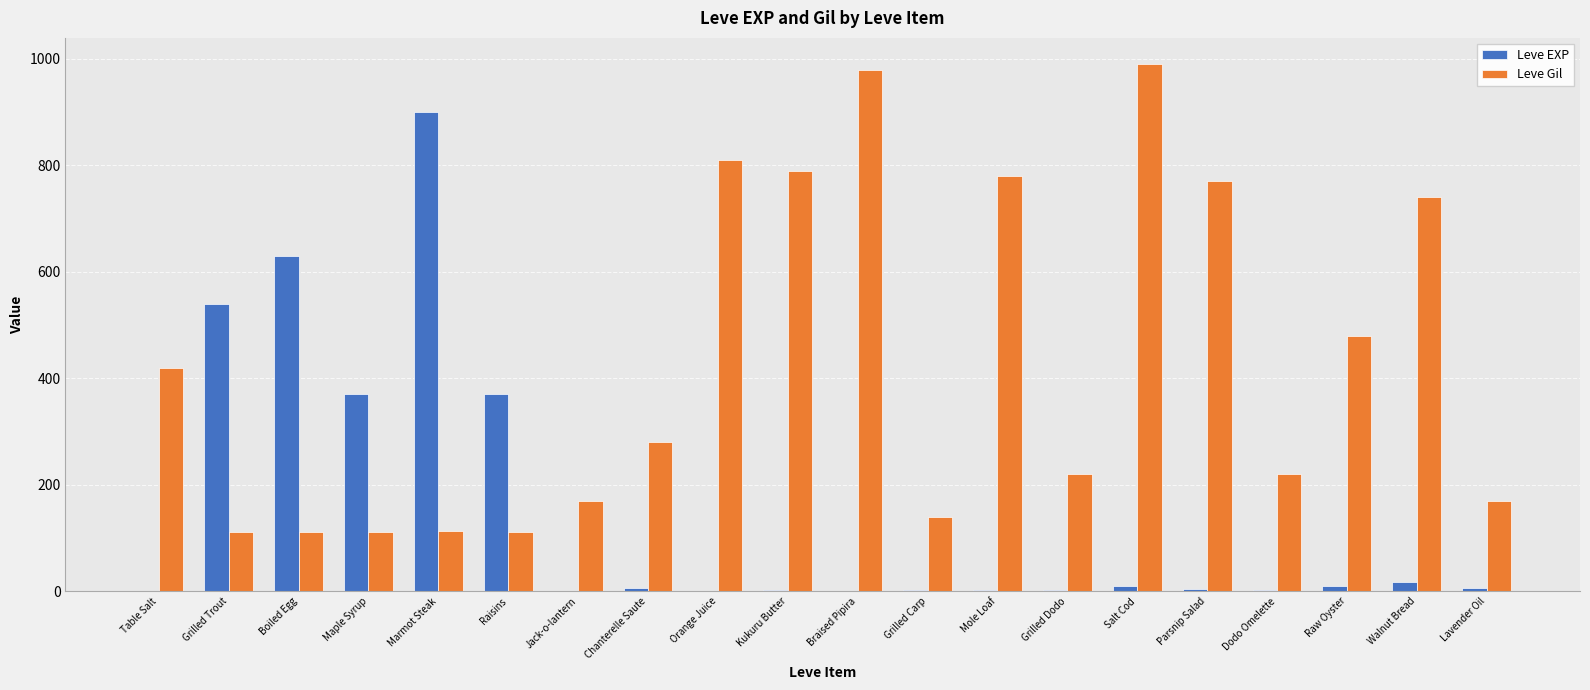

What are all the series names shown in the legend?

Leve EXP, Leve Gil